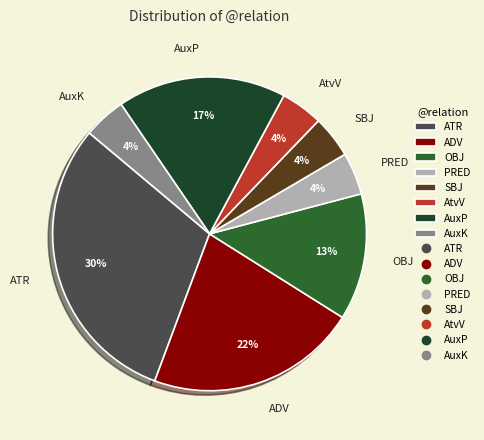

Do ATR and PRED together represent more than half of the pie?

No